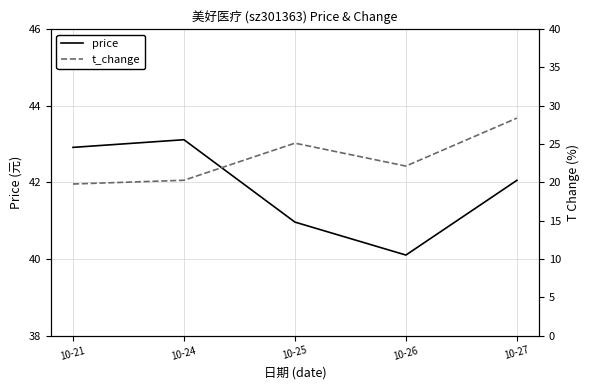

What is the value of the t_change point at the 3rd from the left?

25.1